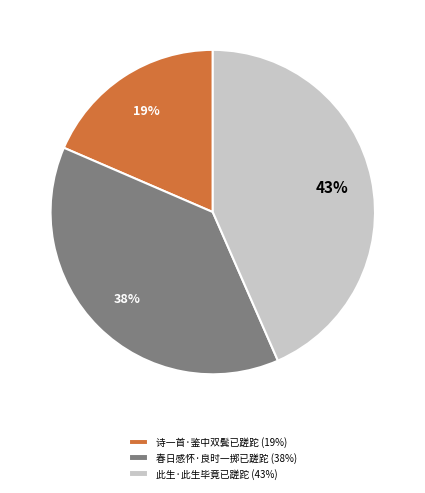

Is 诗一首·鉴中双鬓已蹉跎 the majority of the pie?

No